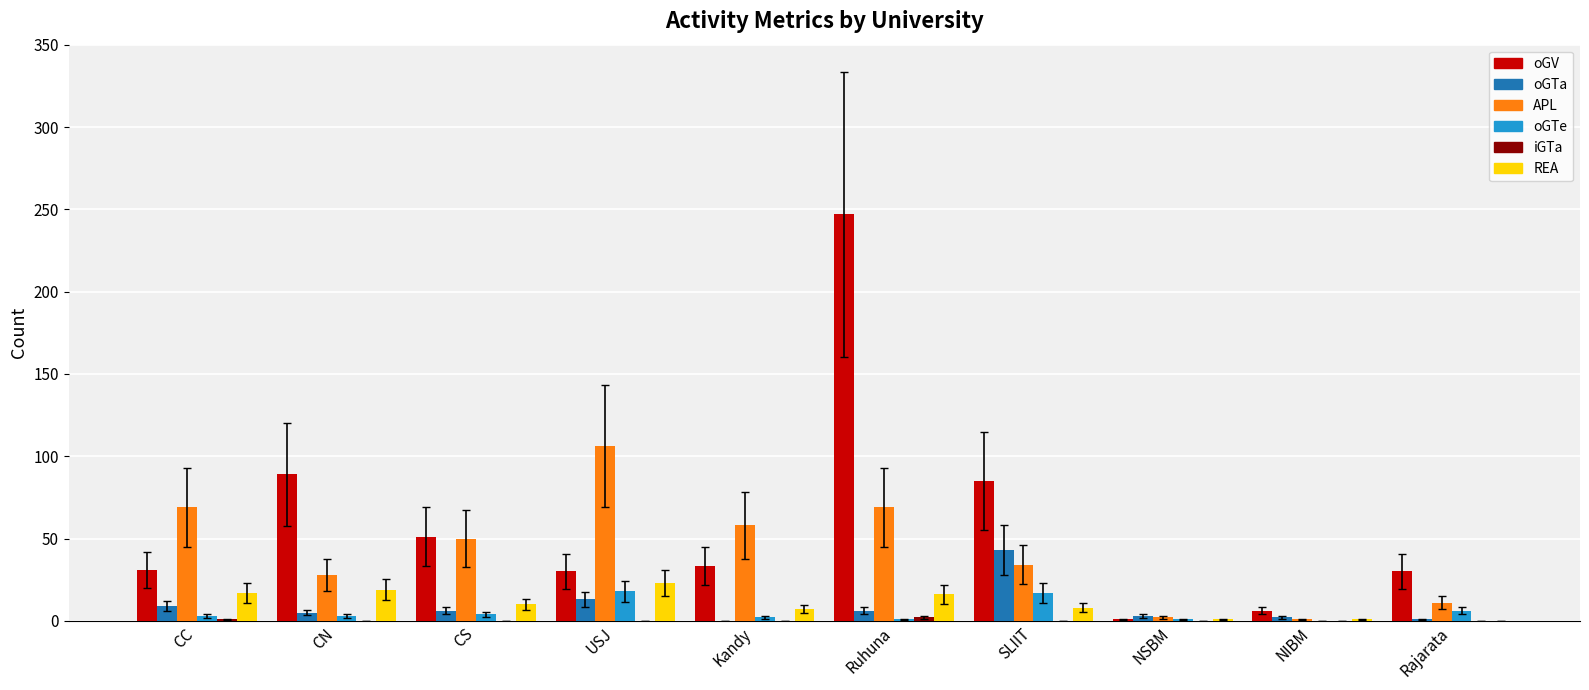

How many groups of bars are there?

10